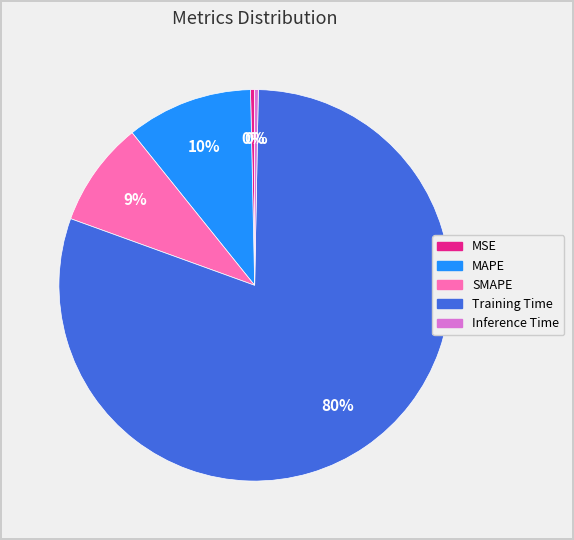

Which category has the biggest portion of the pie?

Training Time